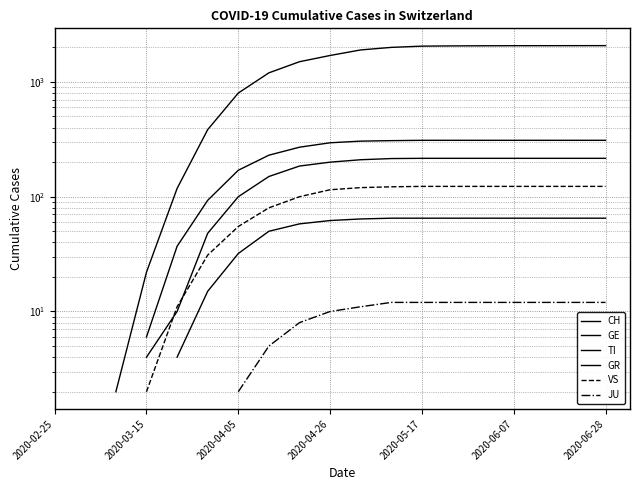

True or false: TI and GR cross at least once.

False